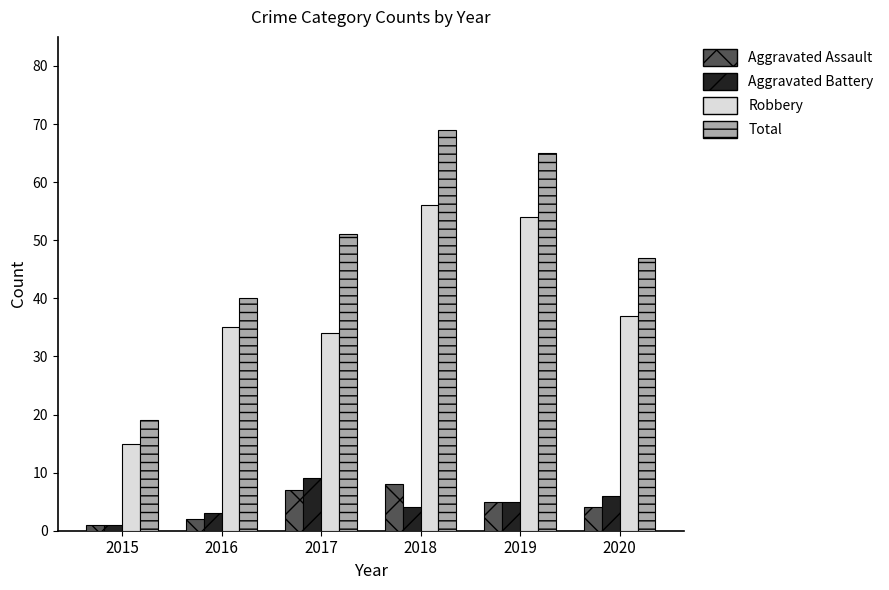

Which label corresponds to the largest value in the chart?

2018